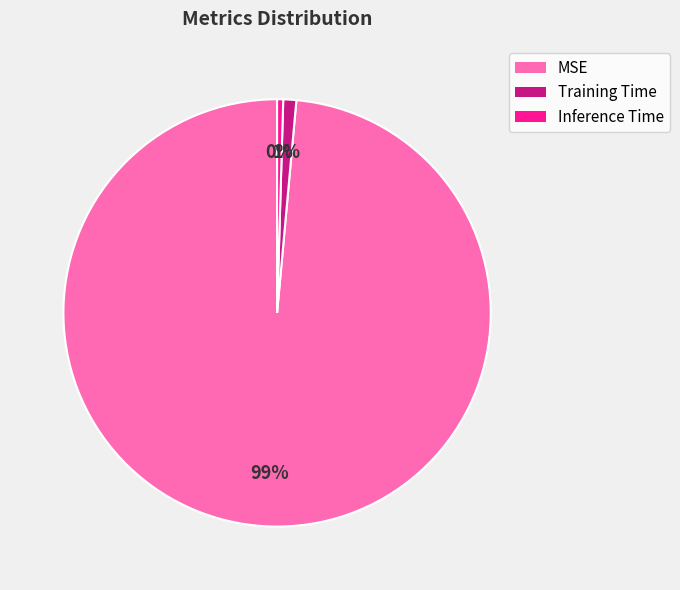

Combined, do Training Time and MSE account for over 50%?

Yes